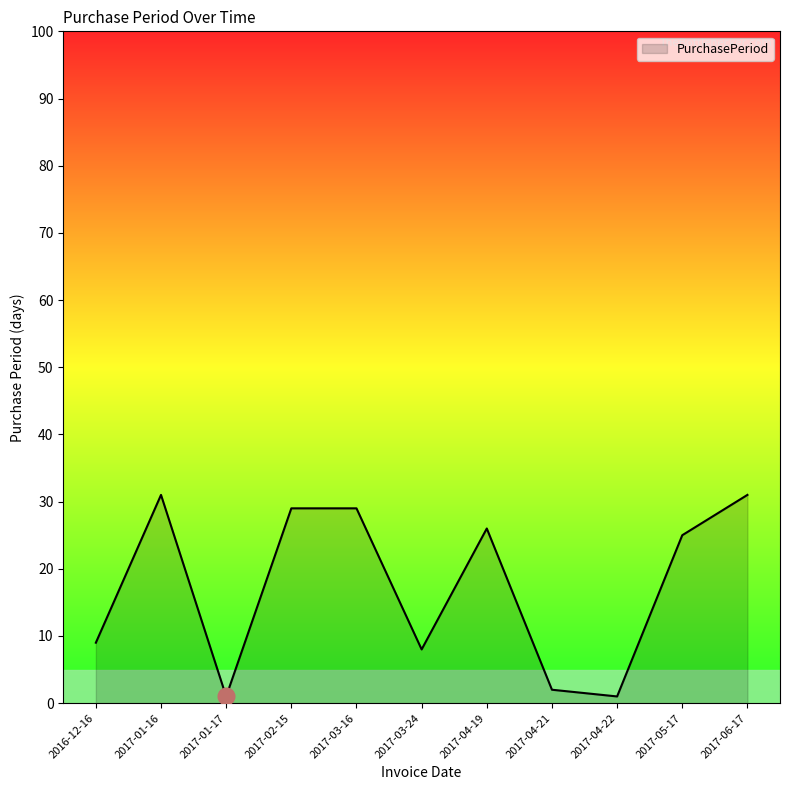

How many categories are shown in the chart?

11